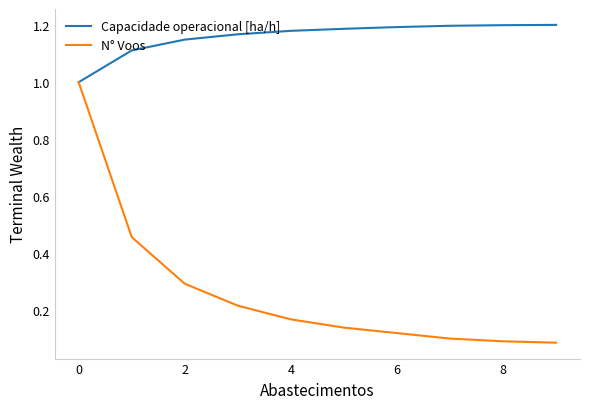

Which series has the widest spread of values?

N° Voos